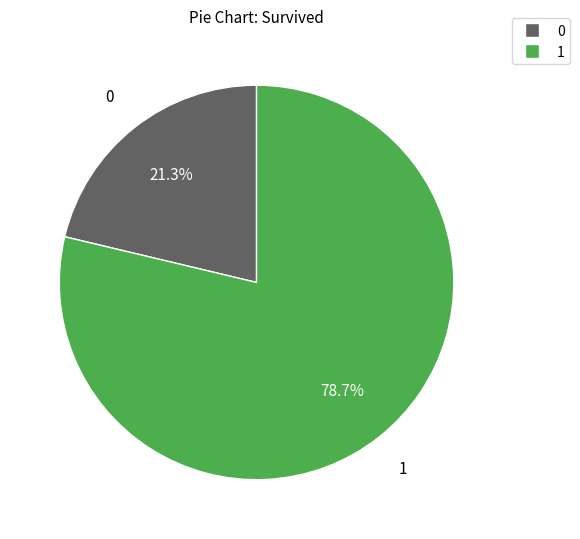

To the nearest percent, what is the difference between the largest and smallest slice percentages?

57%